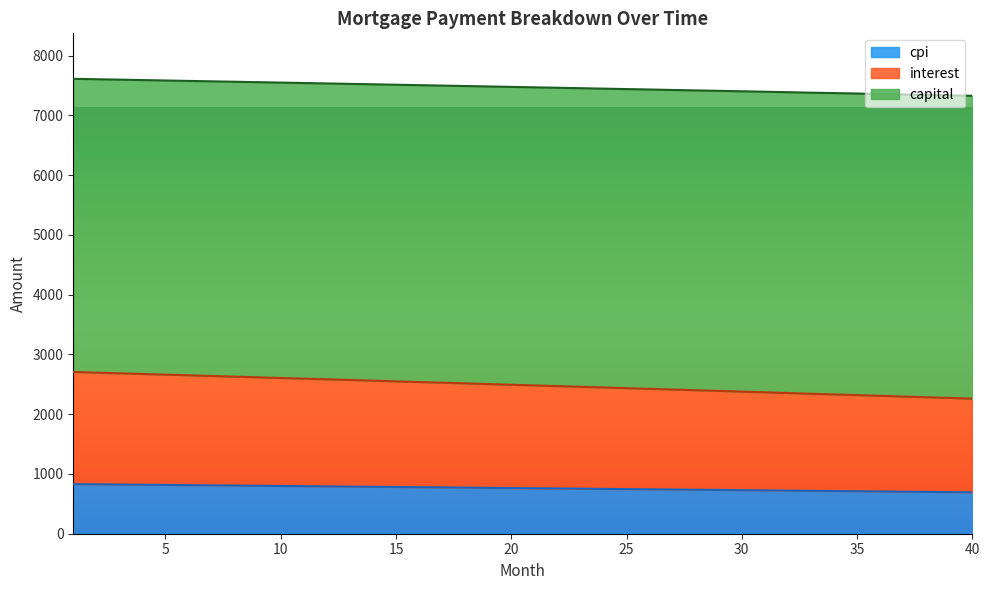

At how many categories does at least one series exceed 3054?

40